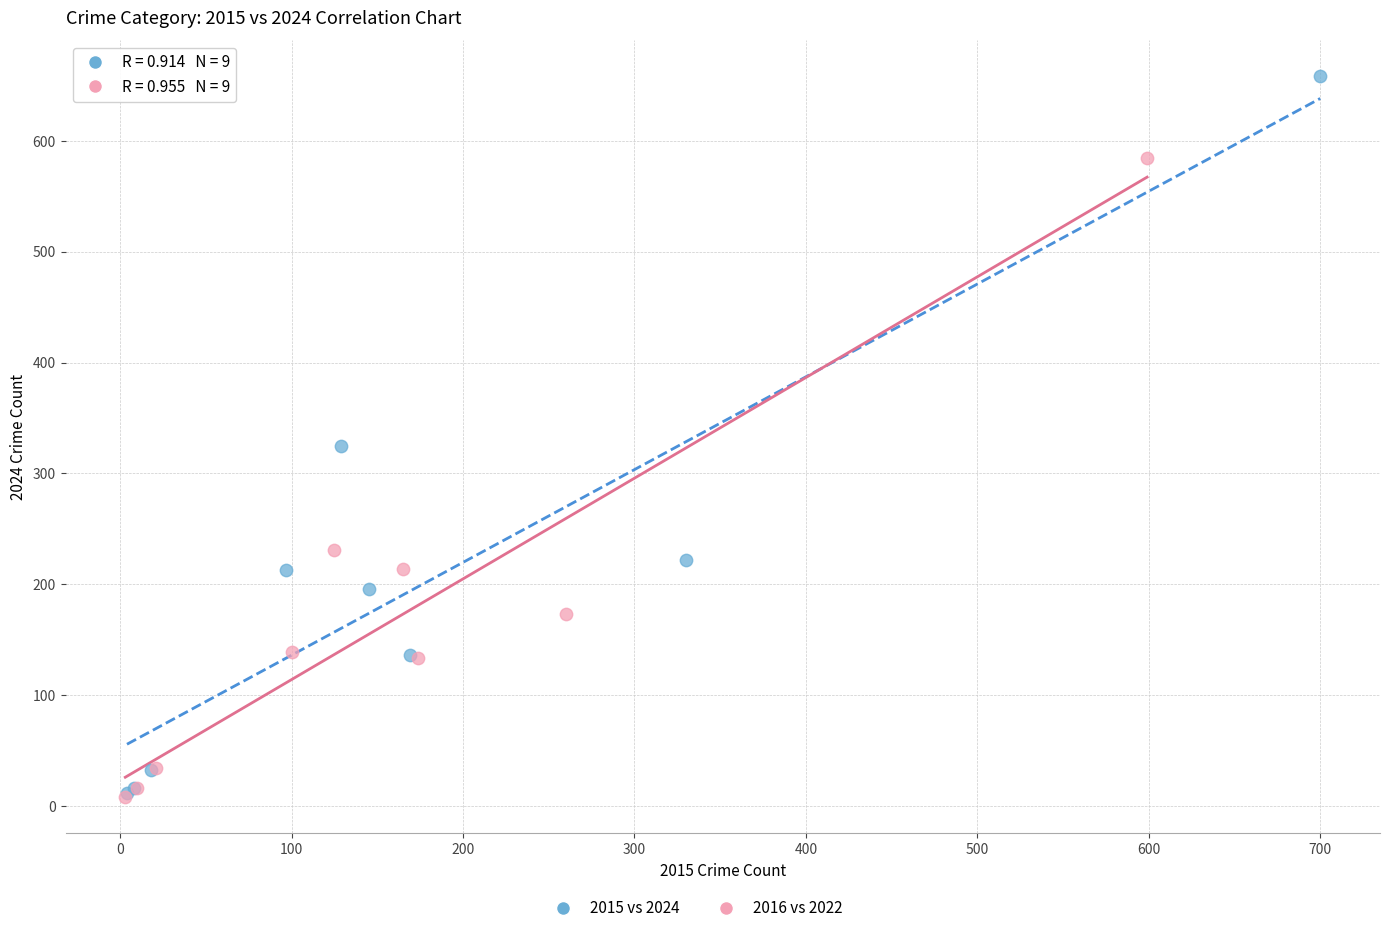

Which series has the widest spread of Y values?

2015 vs 2024